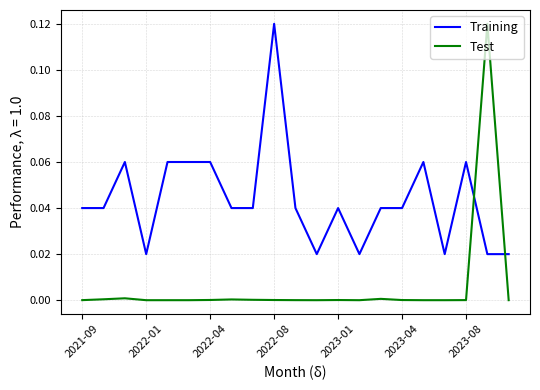

Which series has the largest total across all categories?

Training